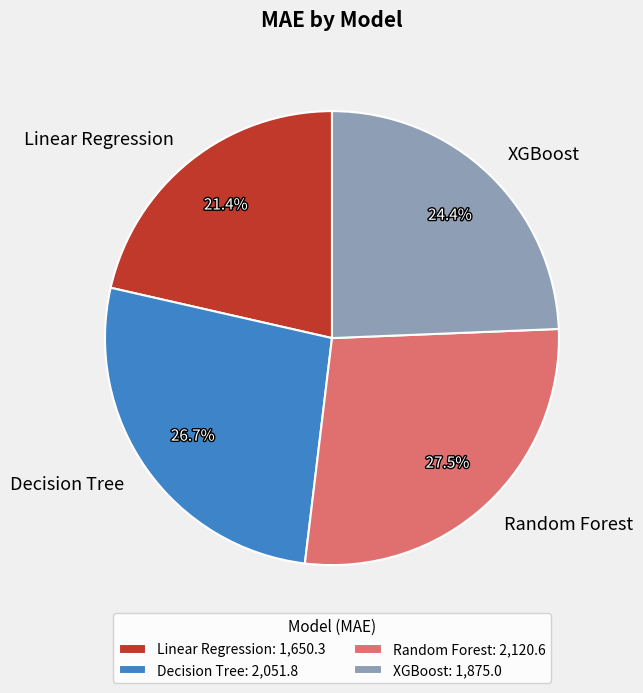

Which slice is the smallest?

Linear Regression